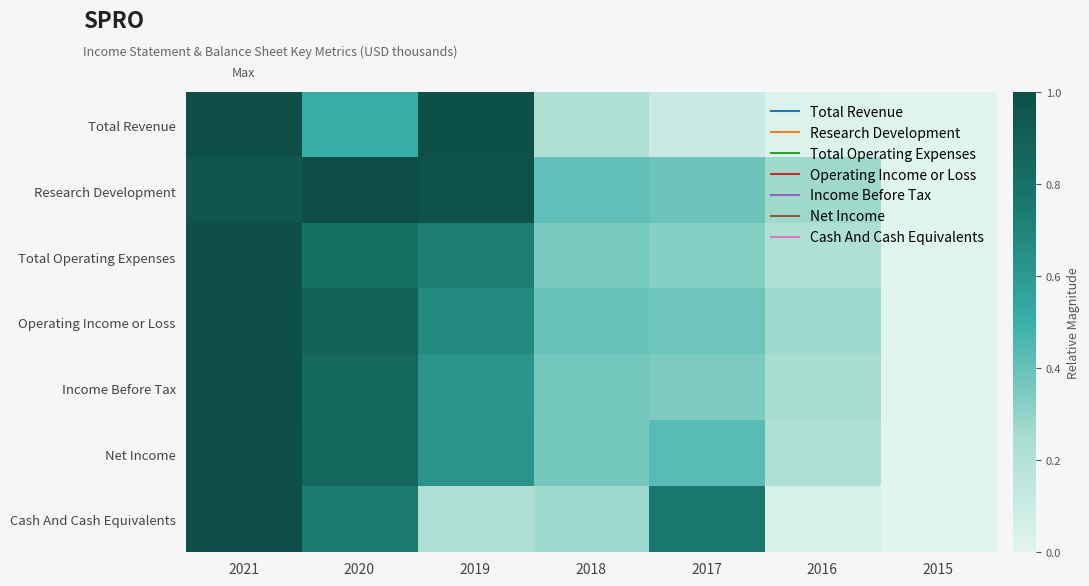

What is the total value across all series at 2016?

1.3